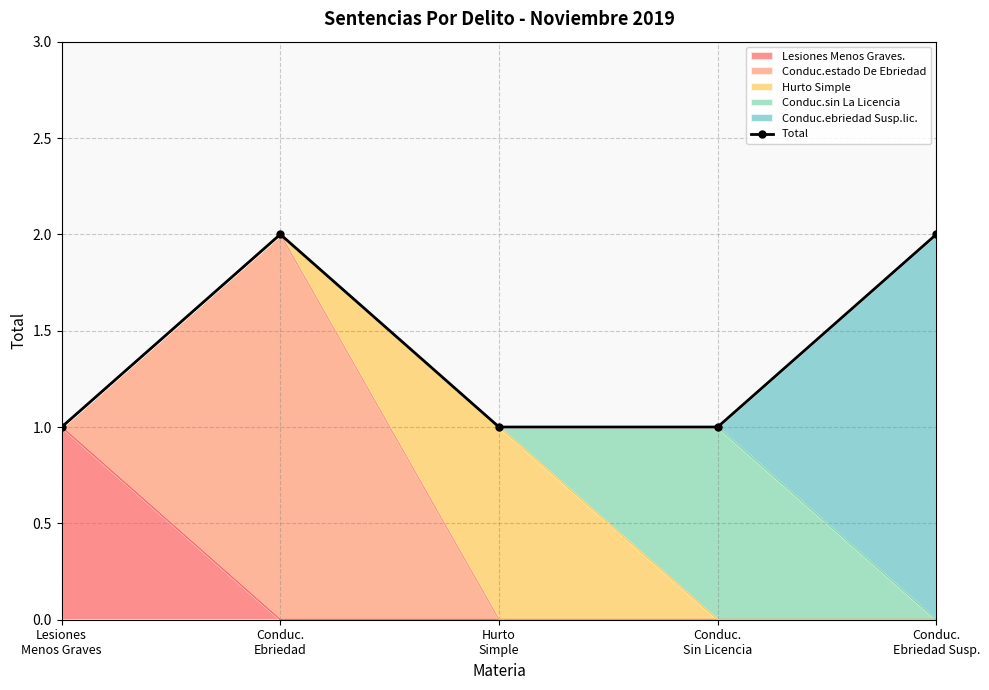

List the labels in order of value, largest first.

Conduc.
Ebriedad, Conduc.
Ebriedad Susp., Lesiones
Menos Graves, Hurto
Simple, Conduc.
Sin Licencia